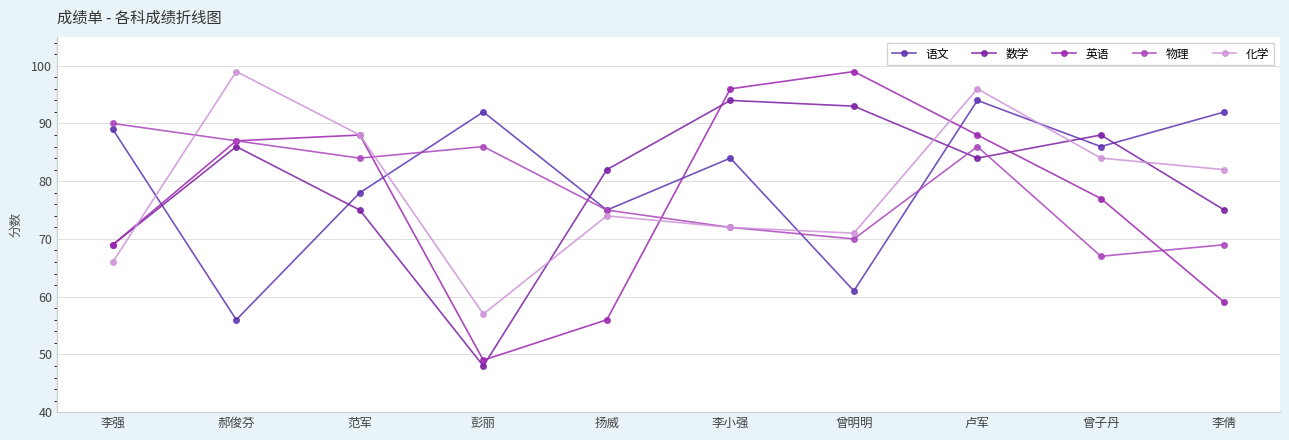

Which series has the largest total across all categories?

语文